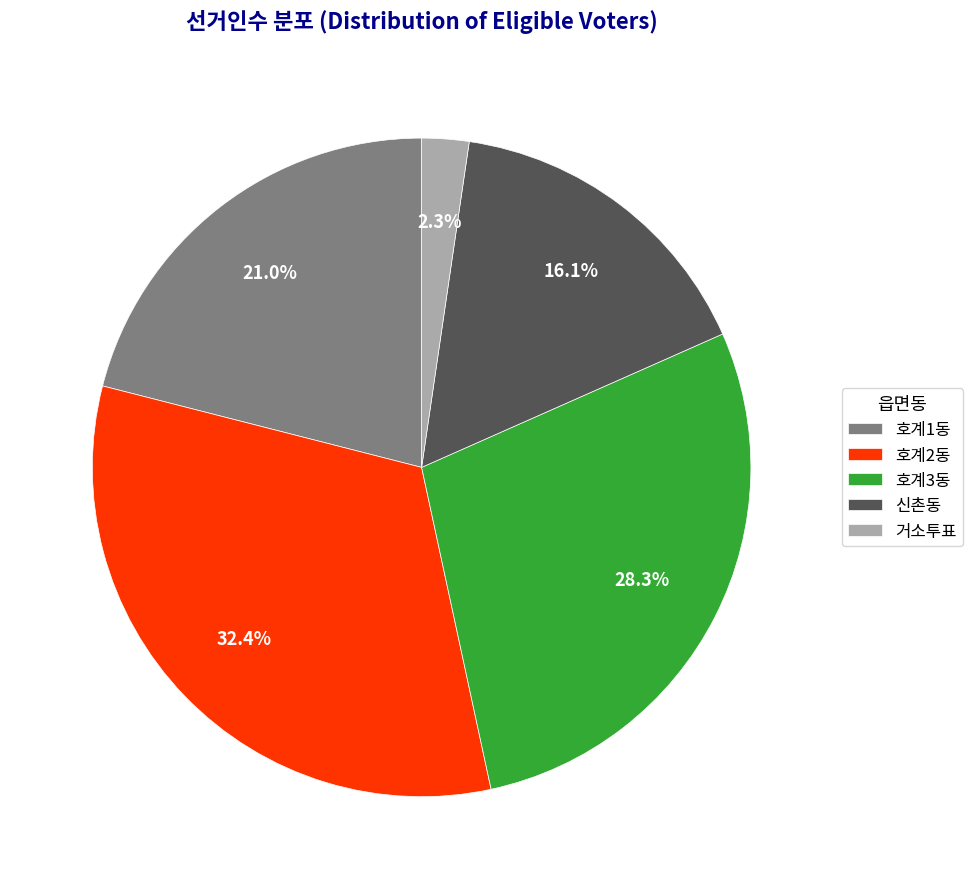

To the nearest percent, what percentage of the pie is 거소투표?

2%